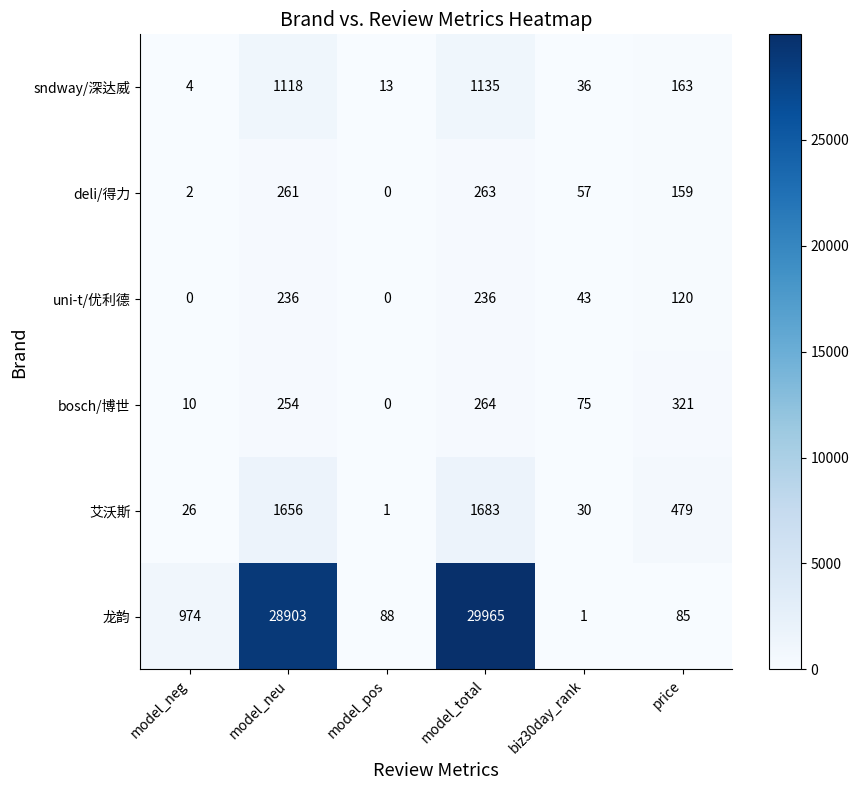

What is the maximum value for 龙韵?

29965